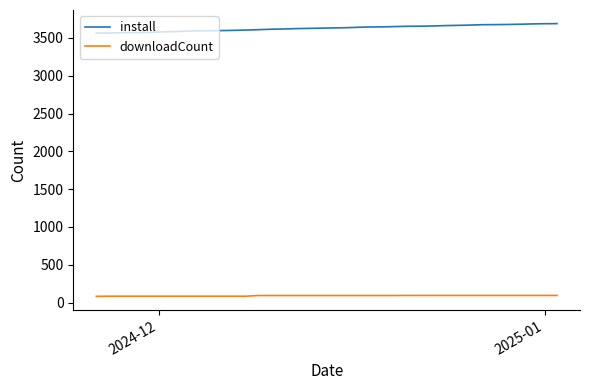

How many lines are shown in the chart?

2